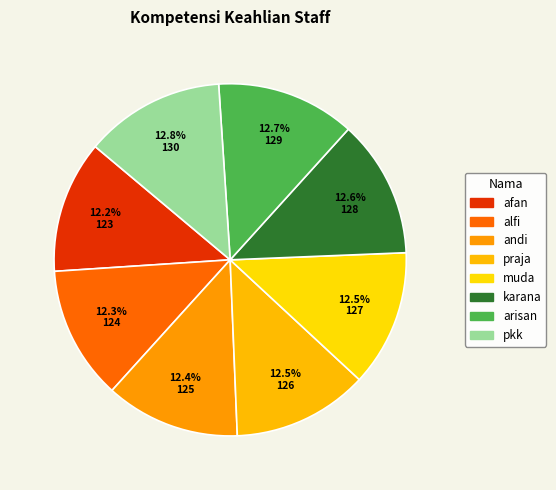

How many slices are in this pie chart?

8